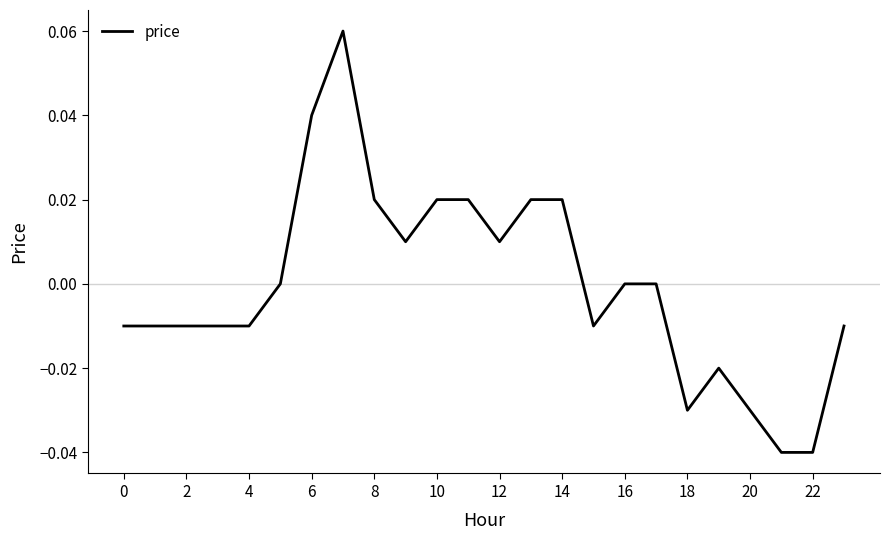

Which has a higher value, 22 or 16?

16